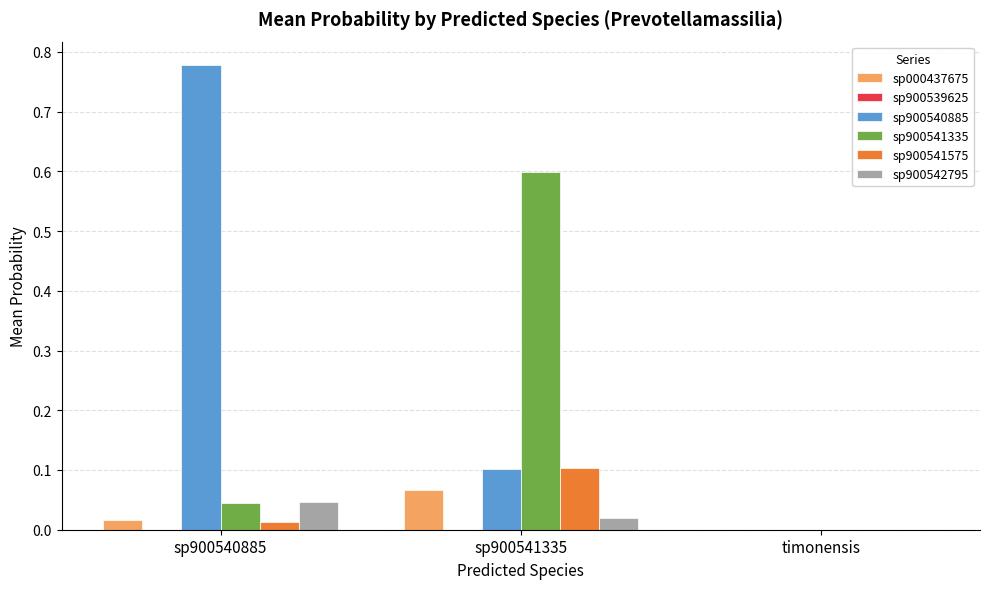

Which series has the largest total across all categories?

sp900540885